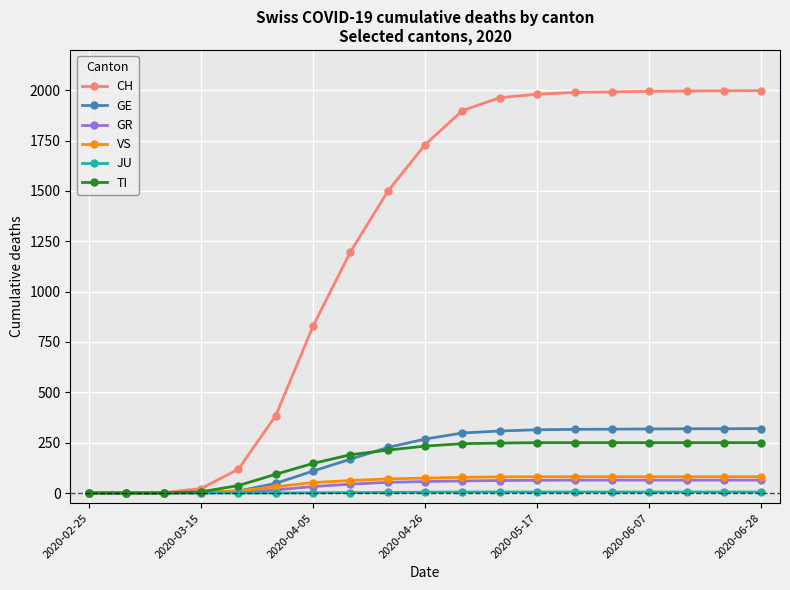

How many data points does each series have?

19